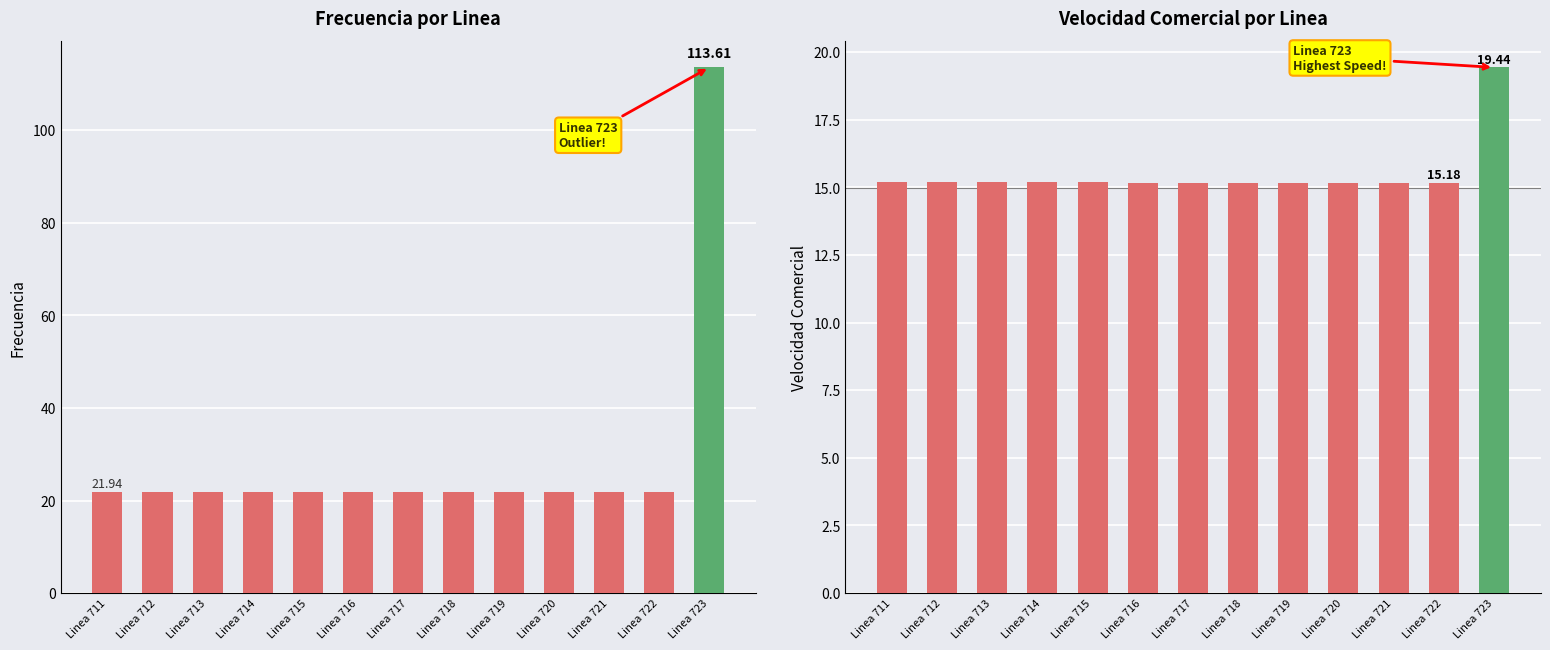

What is the smallest value displayed?

15.2